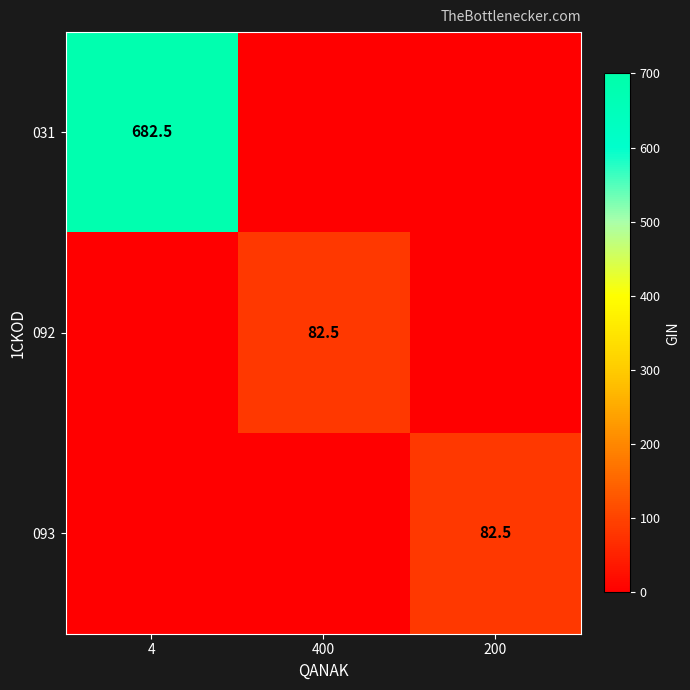

The 093 series shows 147.5 at 200. True or false?

False